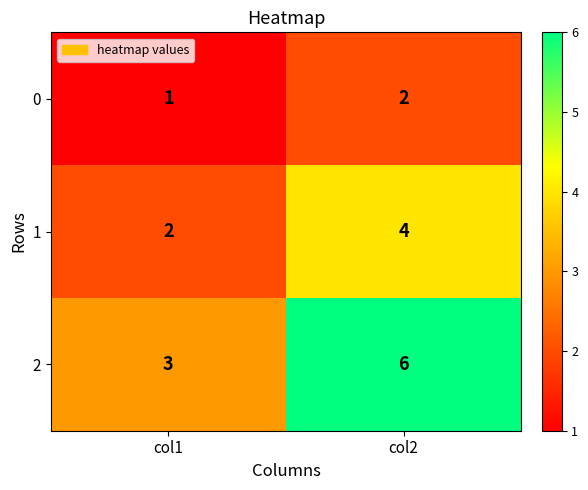

Reading right to left, extract all data points from this chart.

0: col2=2	col1=1
1: col2=4	col1=2
2: col2=6	col1=3